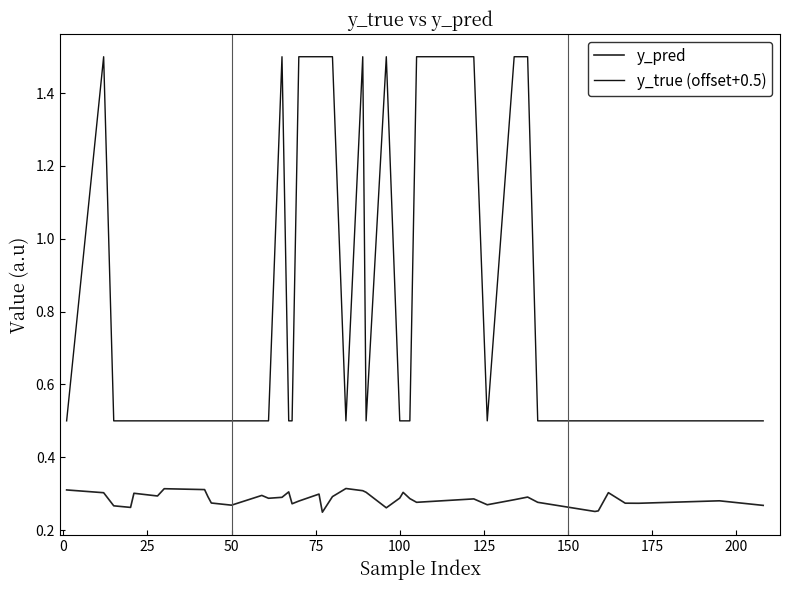

What is the difference between the maximum and minimum values in the y_true (offset+0.5) series?

1.0